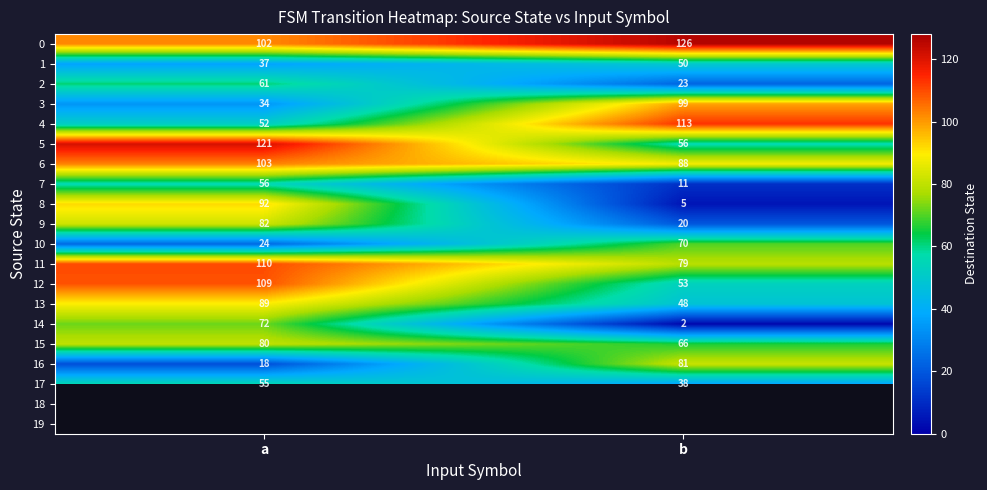

At which label is 7 closest to 33?

b